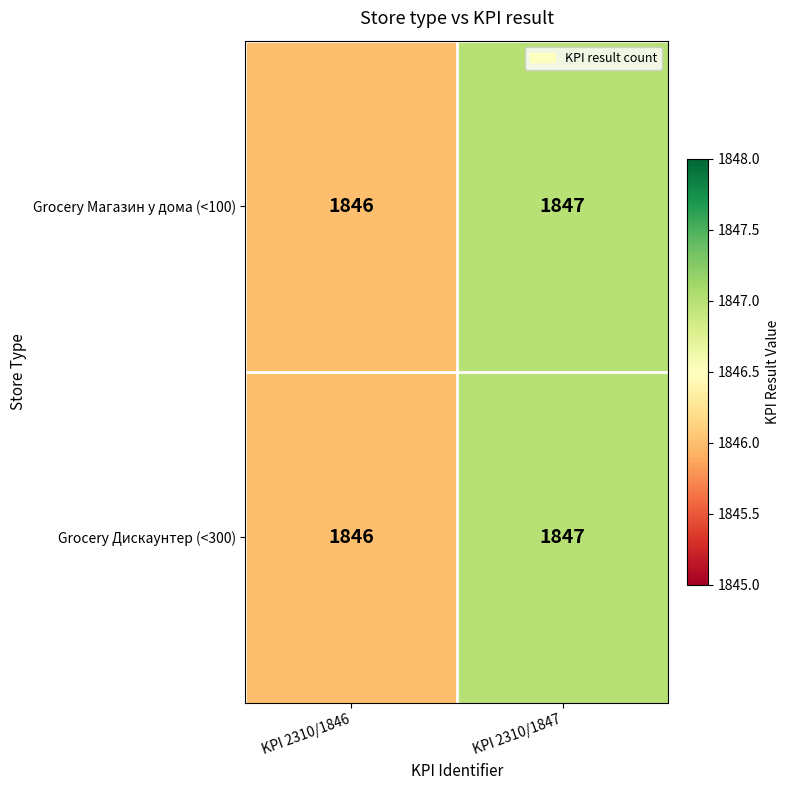

At which category does the chart reach its minimum across all series?

KPI 2310/1846